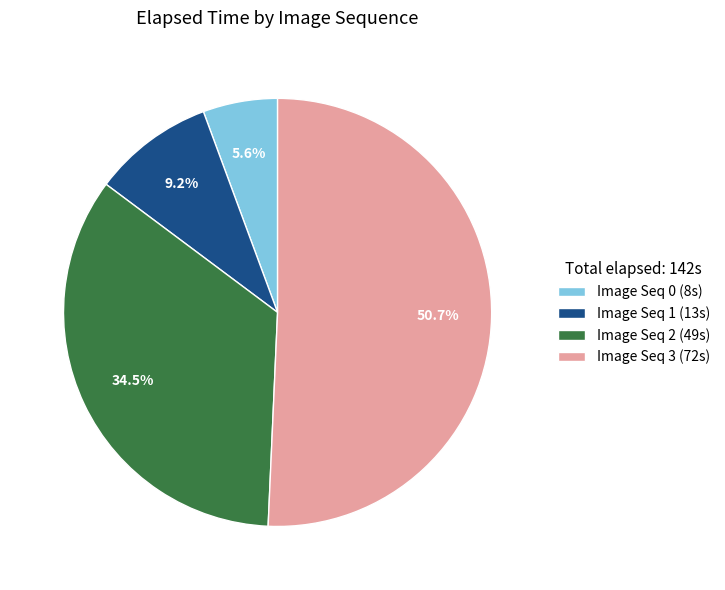

Which slice is the largest?

Image Seq 3 (72s)